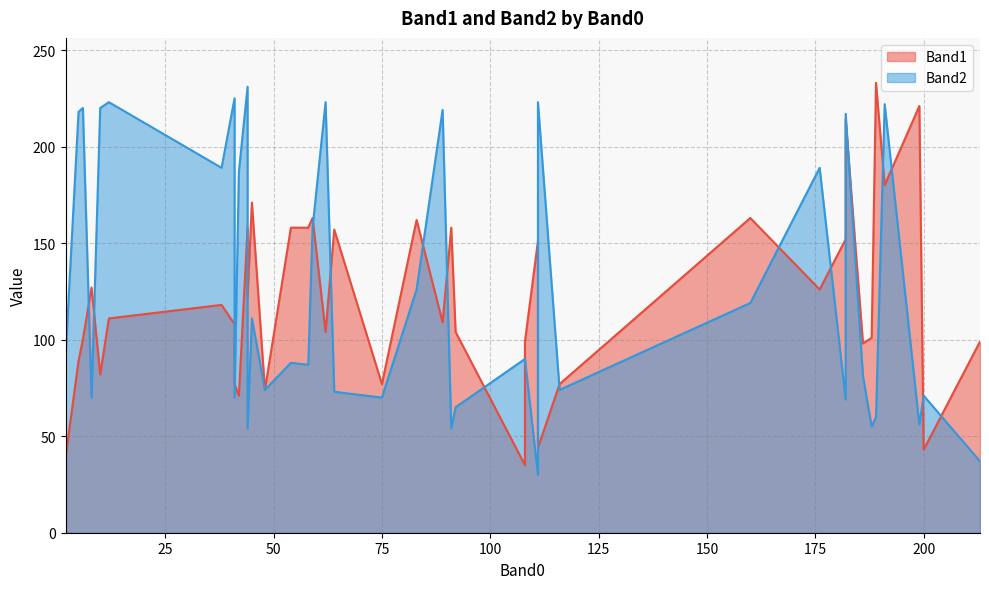

What is the lowest value of the Band1 series?

35